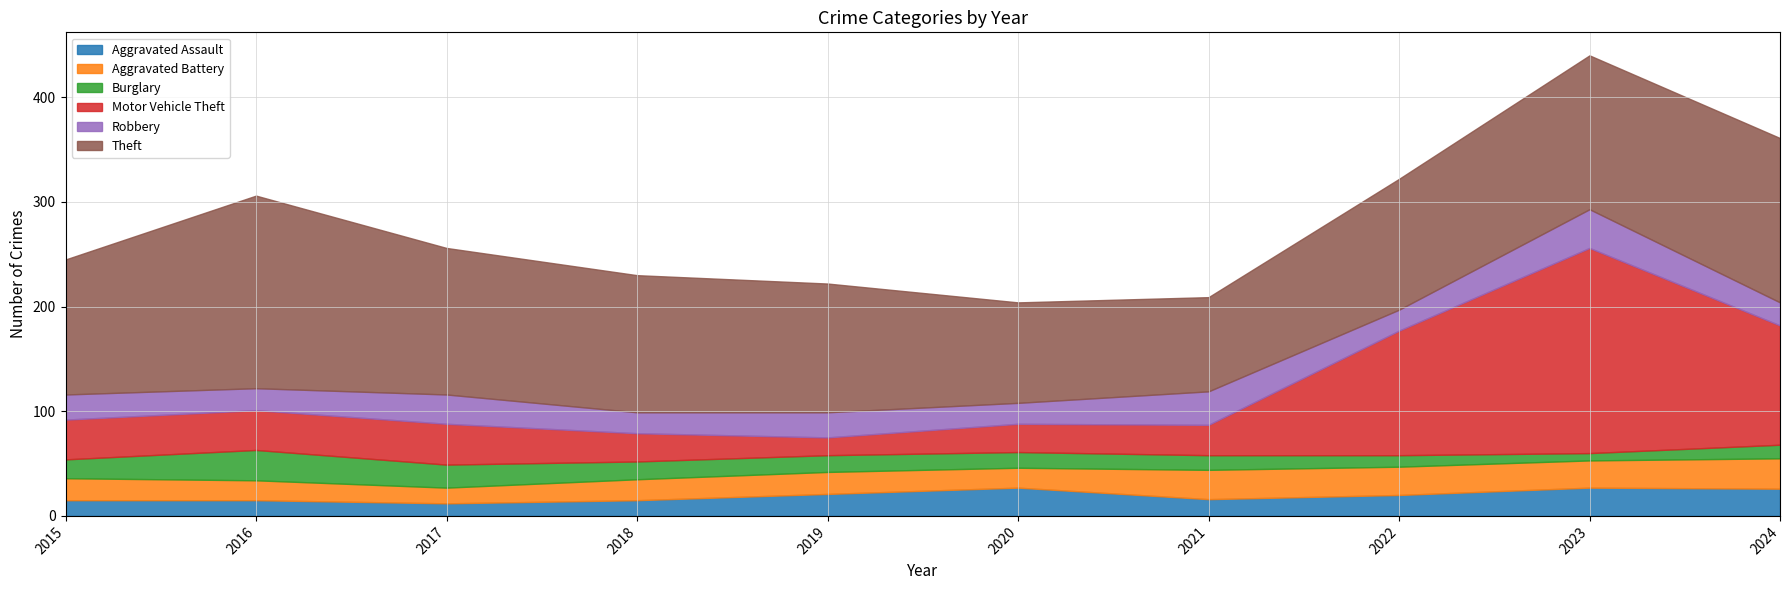

Reading right to left, transcribe all the data shown in this chart.

Aggravated Assault: 26	27	20	16	27	21	15	12	15	15
Aggravated Battery: 29	26	27	28	19	21	20	15	19	21
Burglary: 13	7	11	14	15	16	17	22	29	18
Motor Vehicle Theft: 114	196	119	29	27	17	27	39	38	38
Robbery: 22	37	20	32	20	24	20	28	21	24
Theft: 157	147	125	90	96	123	131	140	184	129